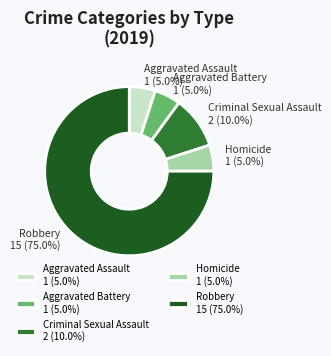

What is the total percentage of Robbery and Aggravated Assault?

80.0%